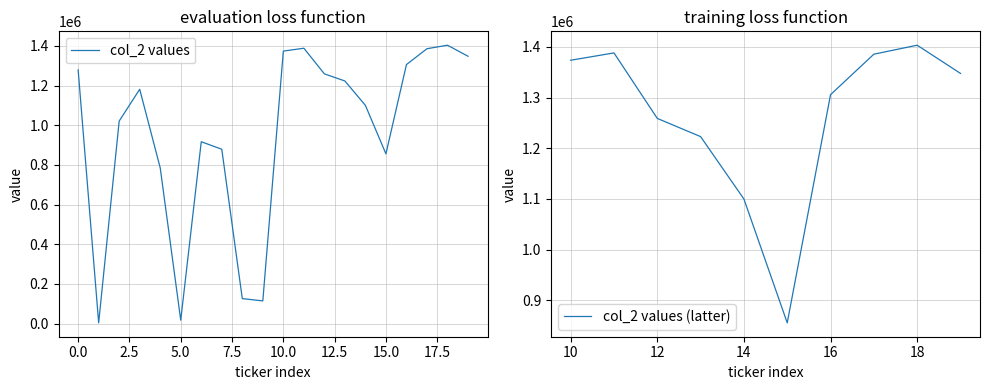

What is the maximum value for col_2 values (latter)?

1403301